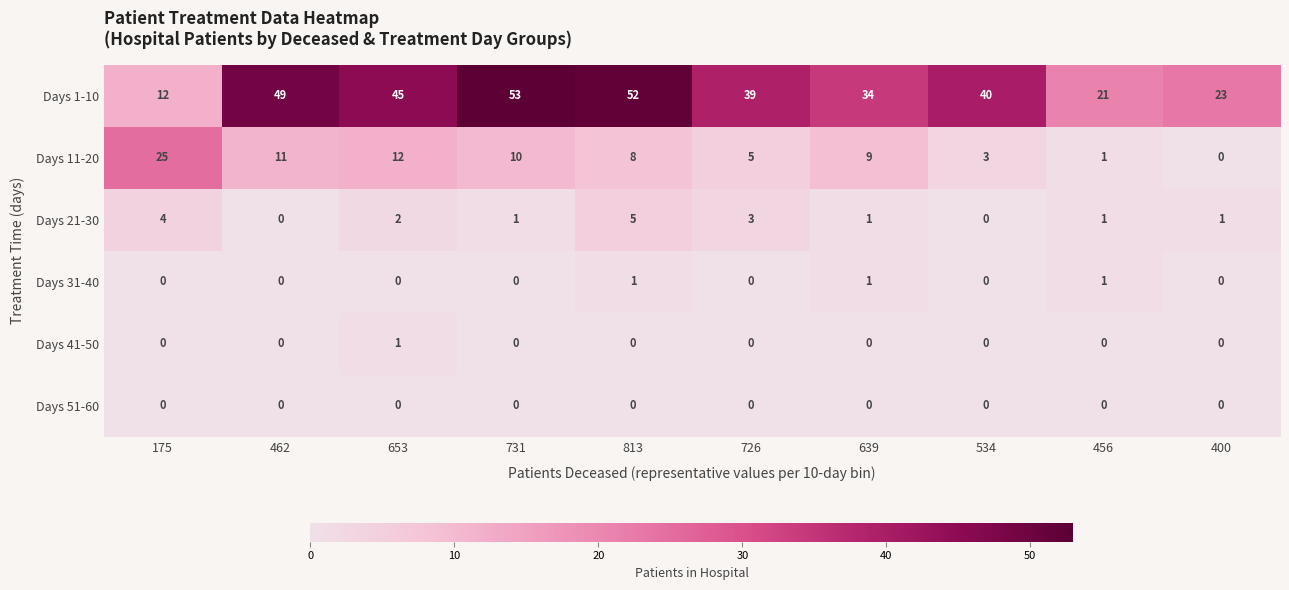

At which category is the sum across all series the highest?

813